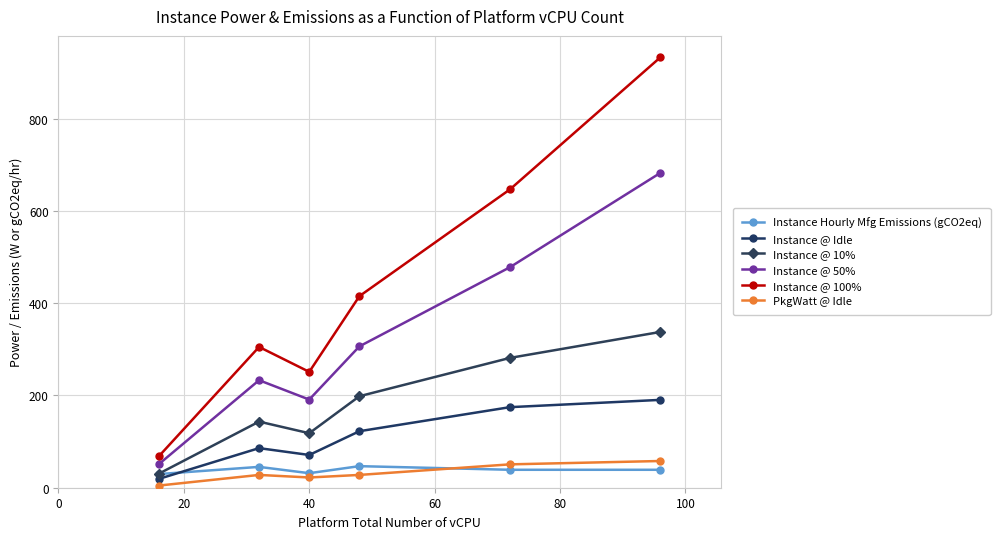

True or false: Instance @ Idle has more than 1 points higher than both neighbors.

False